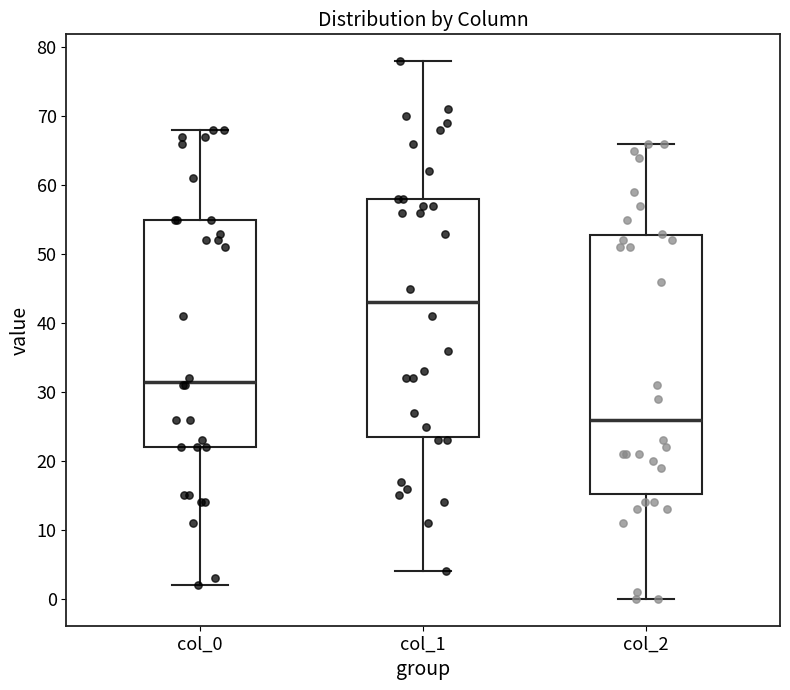

Which box is the tallest, from its lower edge to its upper edge?

col_2